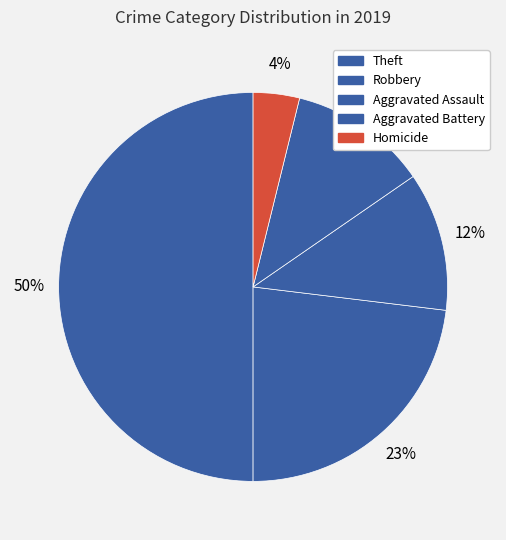

How many slices are in this pie chart?

5